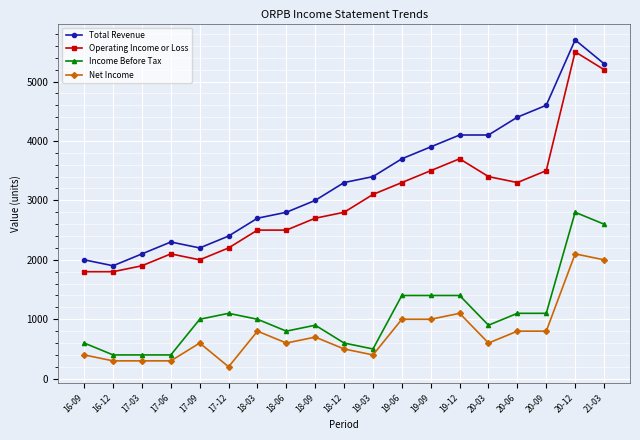

At 20-06, list the series in order from largest to smallest.

Total Revenue, Operating Income or Loss, Income Before Tax, Net Income